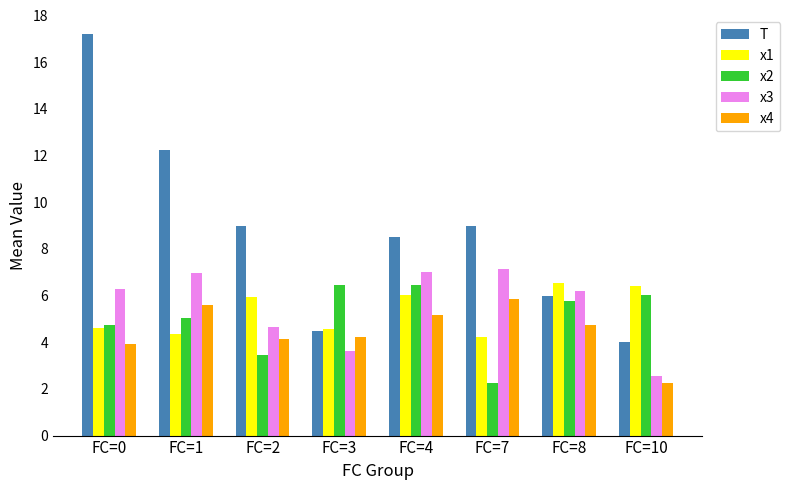

Which category has the highest value across all series?

FC=0